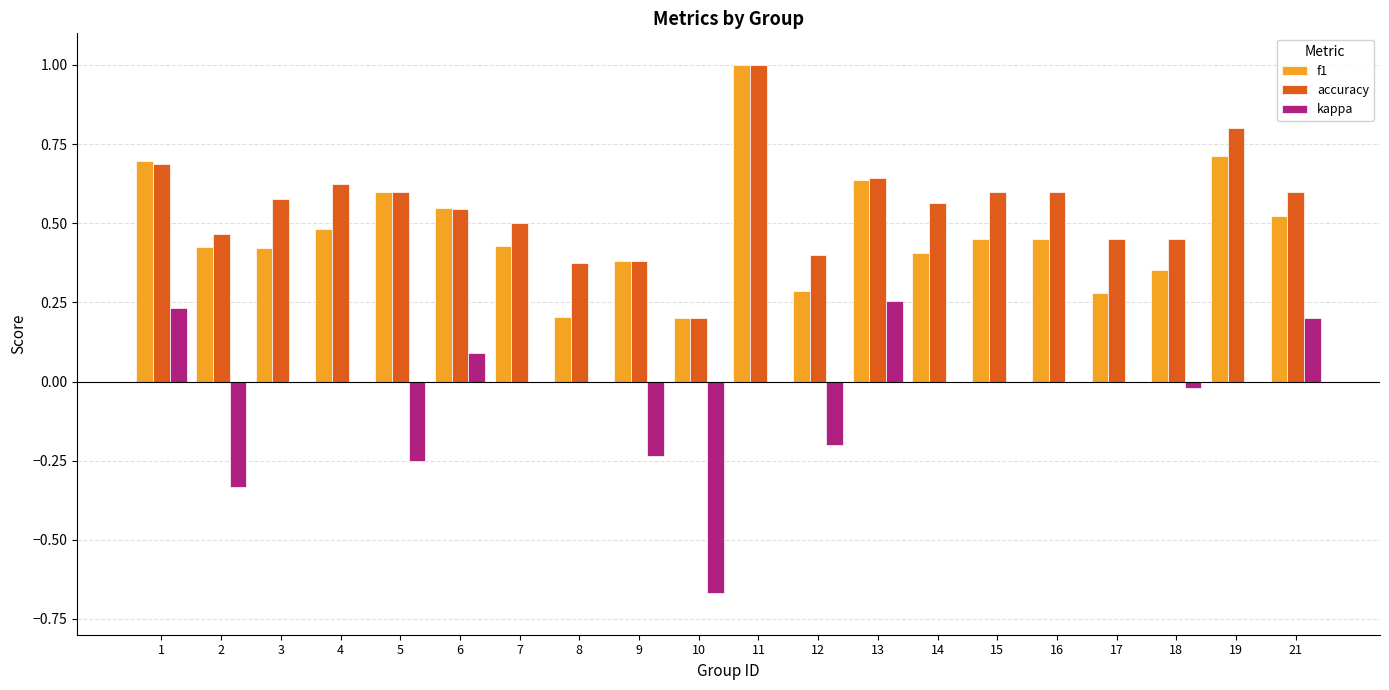

At which category is the sum across all series the highest?

11